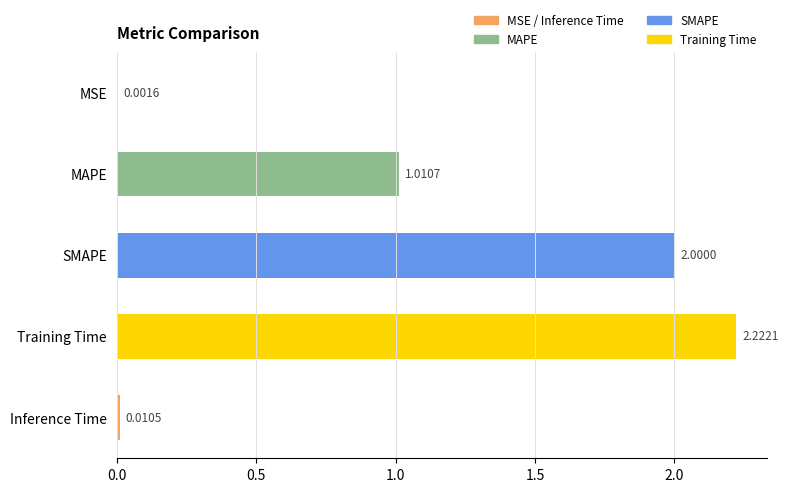

Where is the data nearest to the value 1?

MAPE